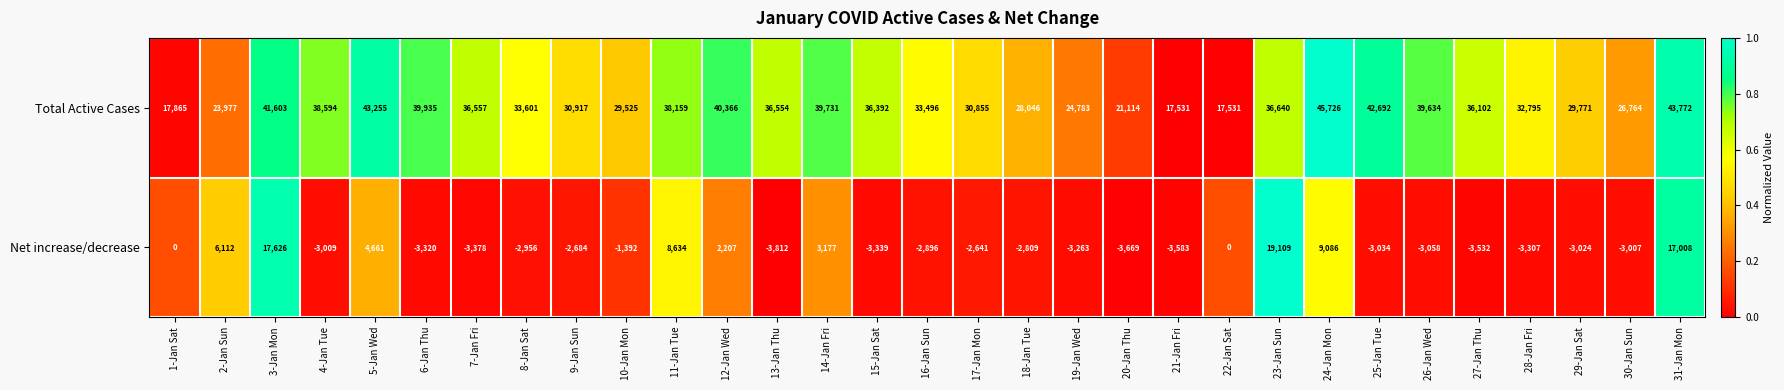

Rank the series by their maximum value, from highest to lowest.

Total Active Cases, Net increase/decrease